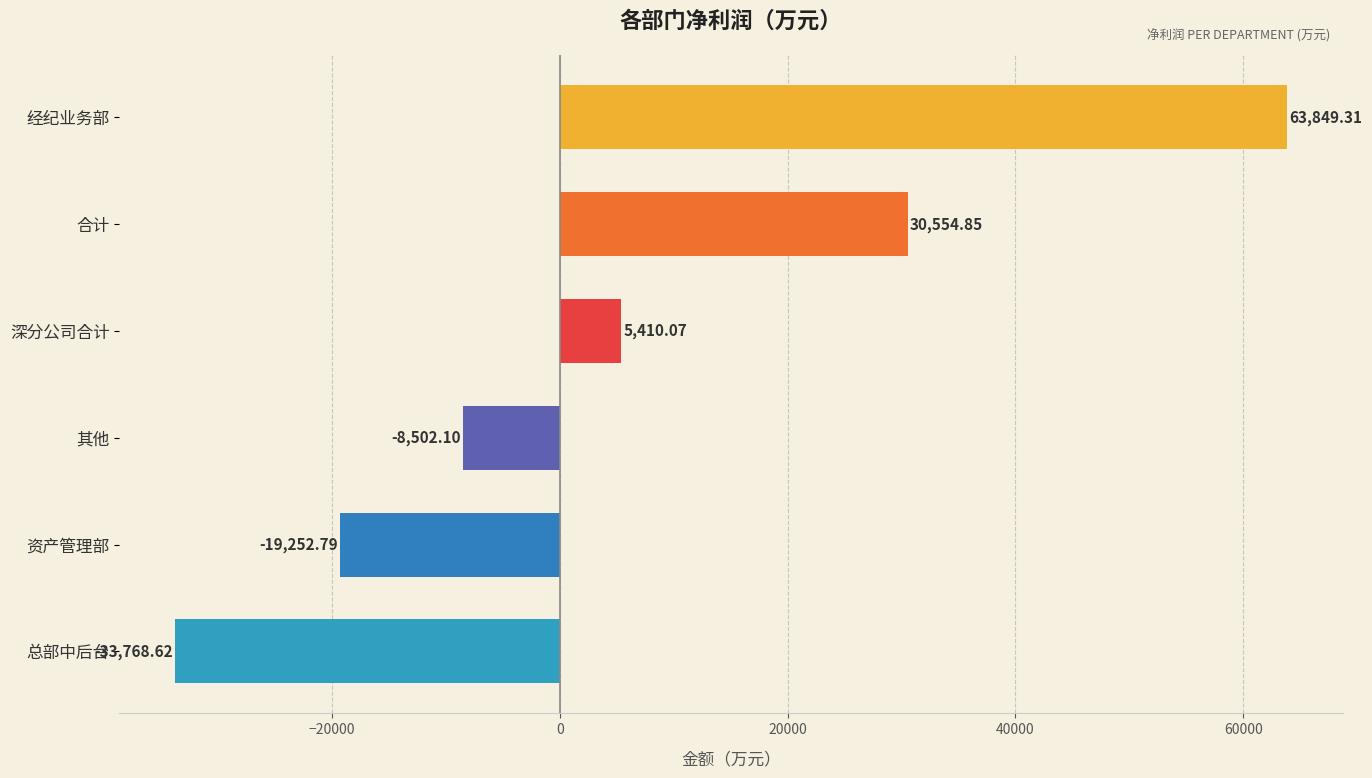

Which category has the highest value across all series?

经纪业务部